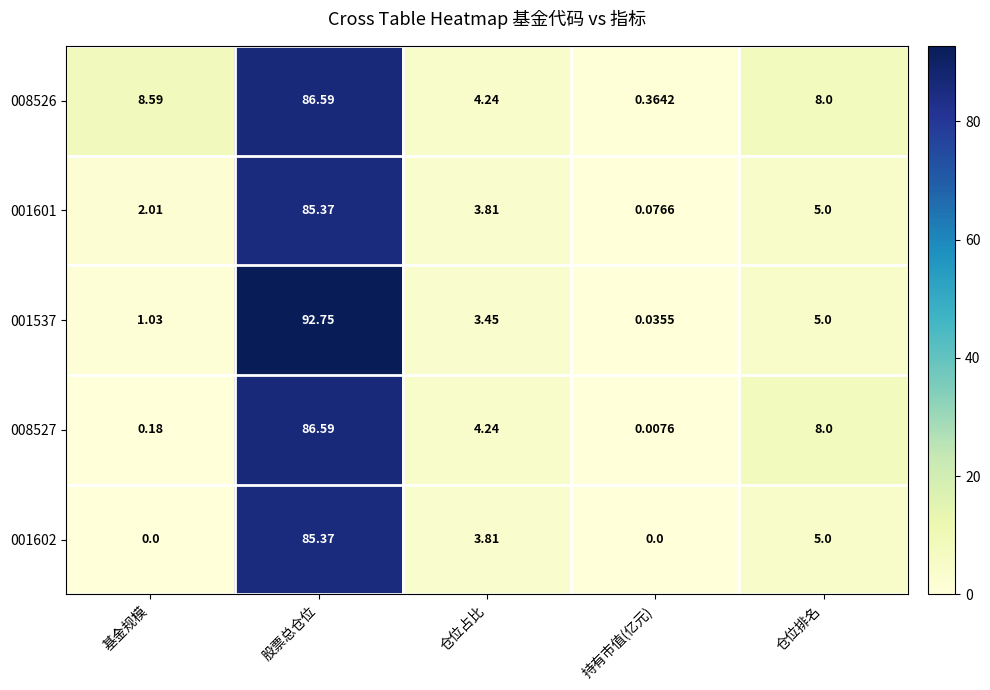

At how many categories does at least one series exceed 36?

1